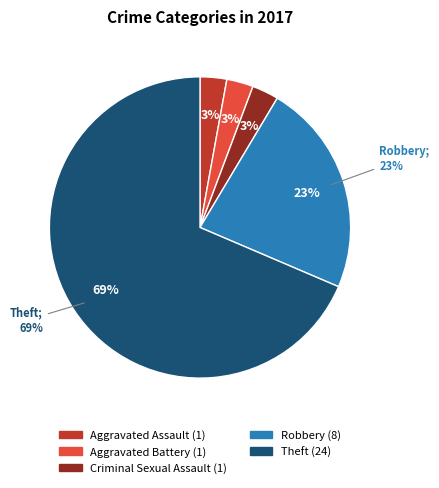

How many slices are in this pie chart?

5